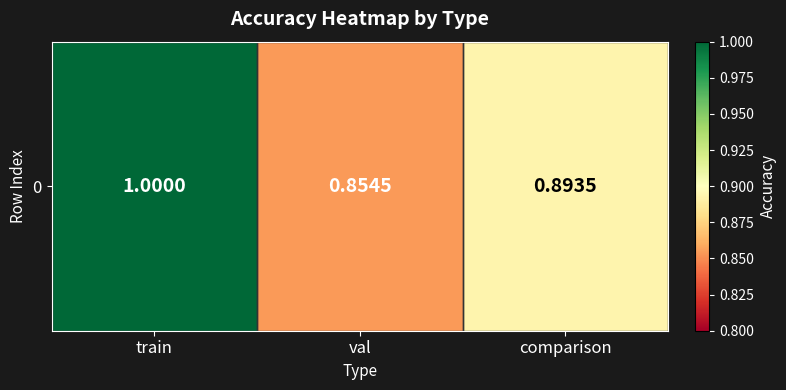

What is the difference between the maximum and second lowest values?

0.1